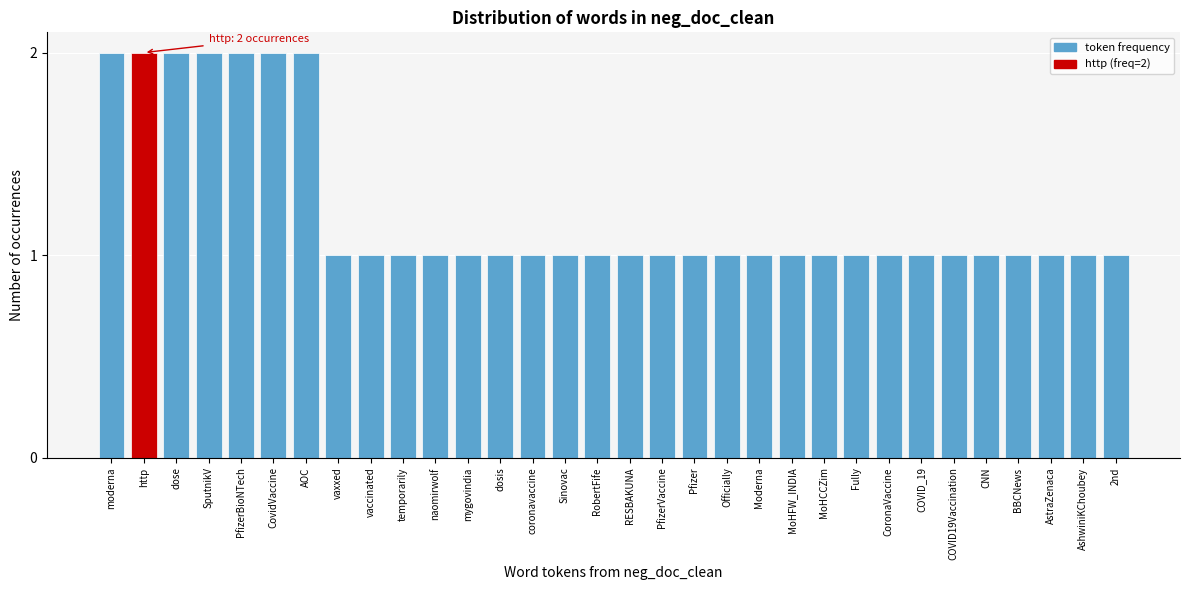

Approximately how many times larger is the value at COVID_19 compared to moderna?

0.5